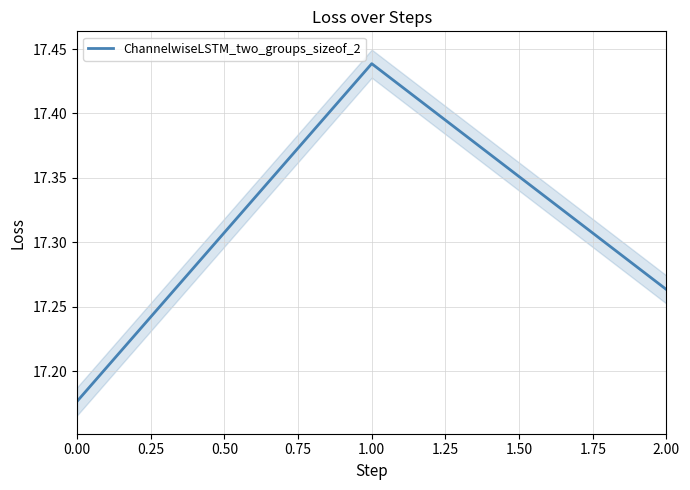

What is the value of the 2nd point from the left?

17.4